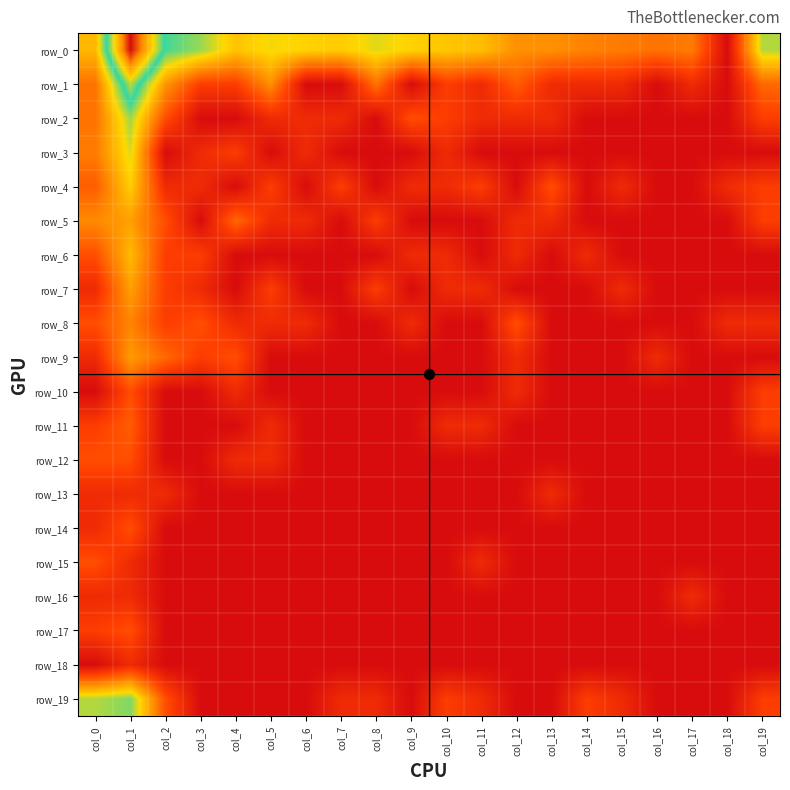

At which category is the sum across all series the highest?

col_1